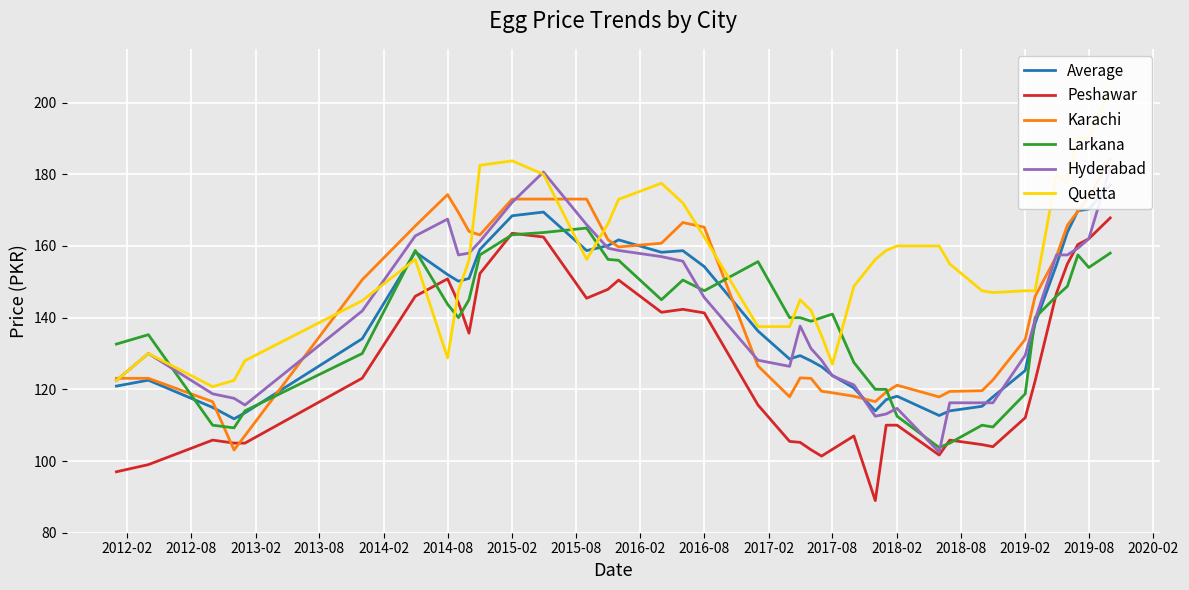

The value of Larkana at 2015-02 is 292.2. True or false?

False